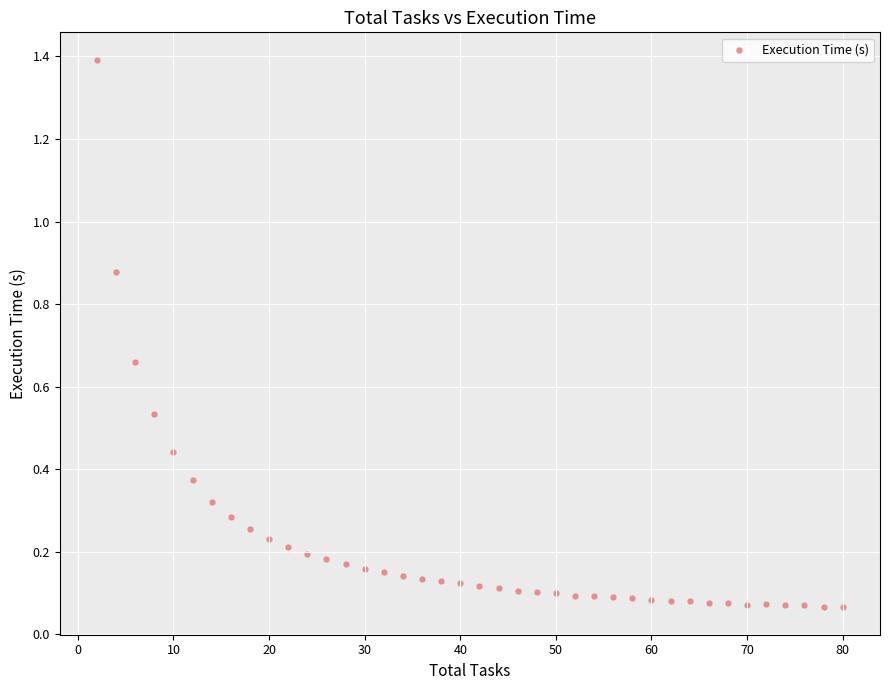

What is the range of Y values (max minus min)?

1.3